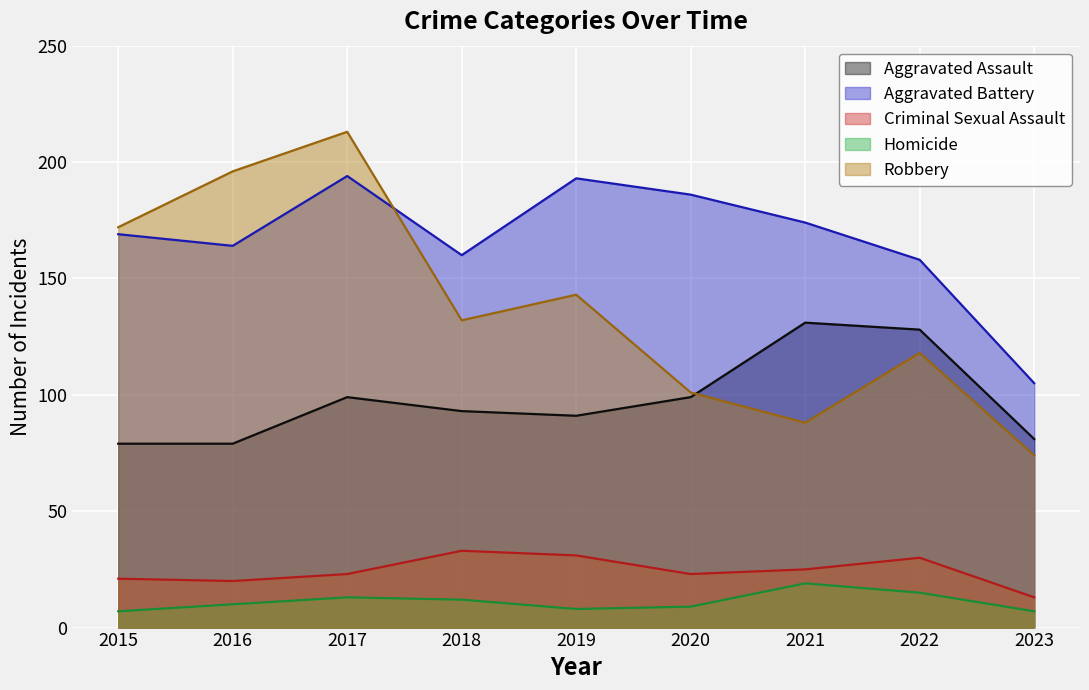

The value of Homicide at 2023 is 7. True or false?

True